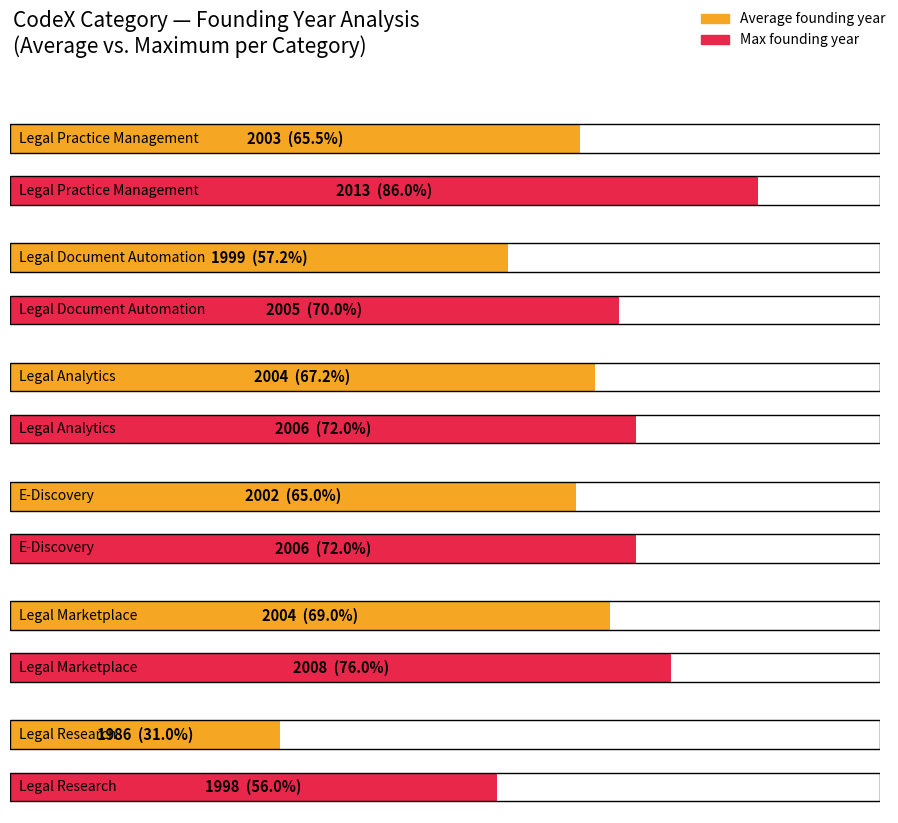

Which has a higher value, E-Discovery or Legal Research?

E-Discovery